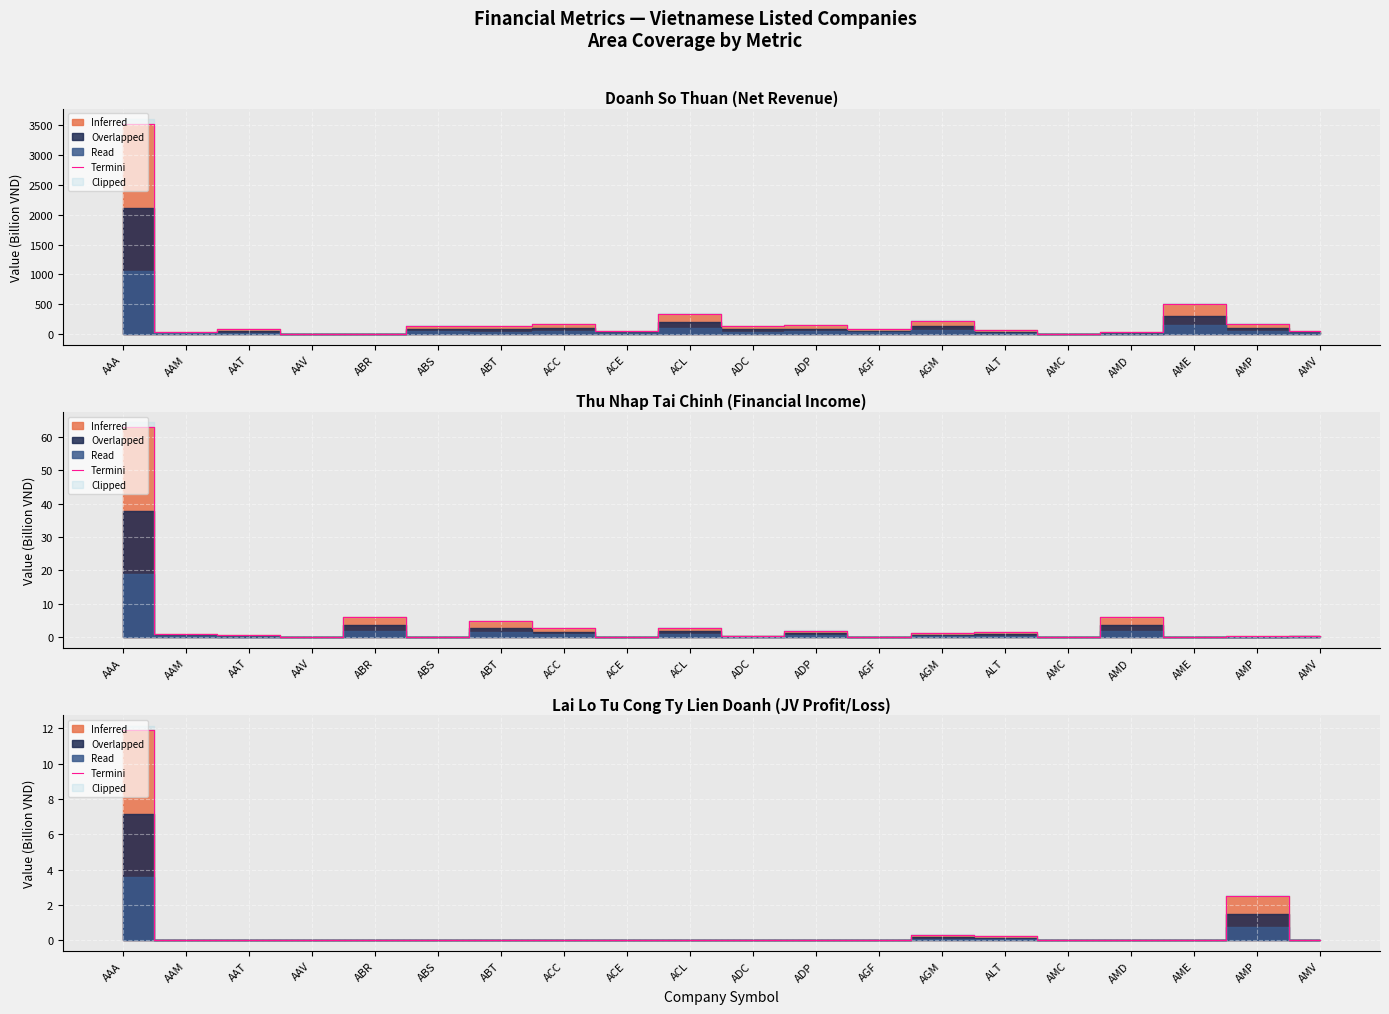

Which label corresponds to the largest value in the chart?

AAA